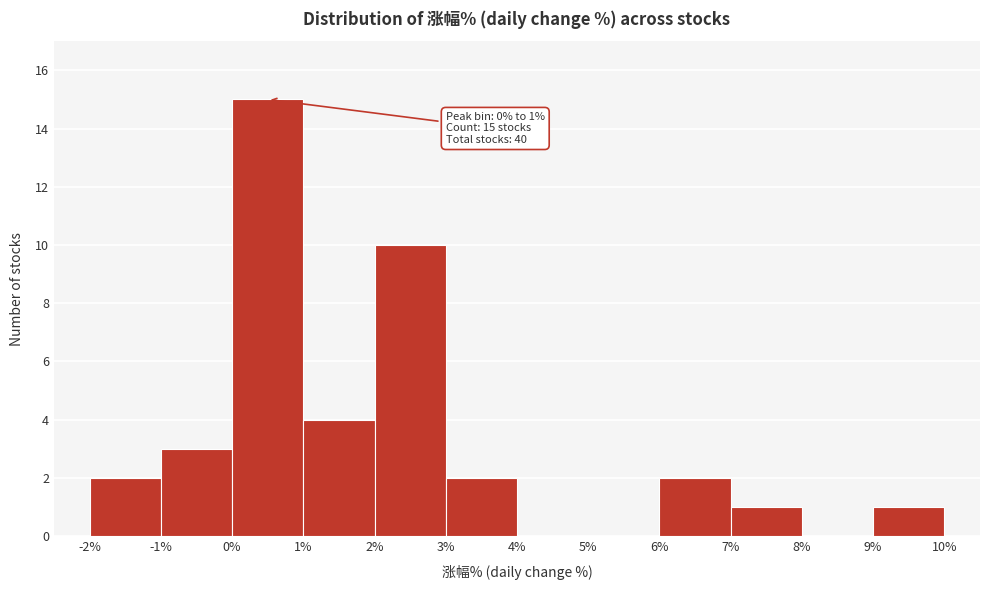

Which range on the x-axis has the tallest bar?

0% to 1%